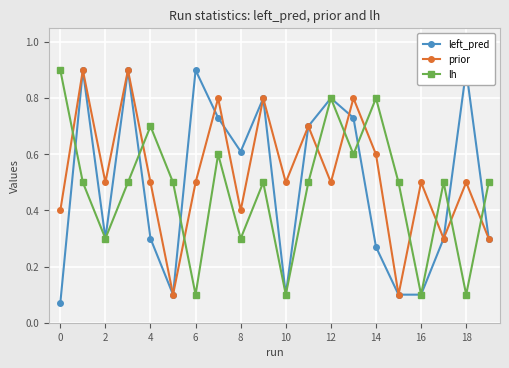

The lh series shows 0.3 at 8. True or false?

True